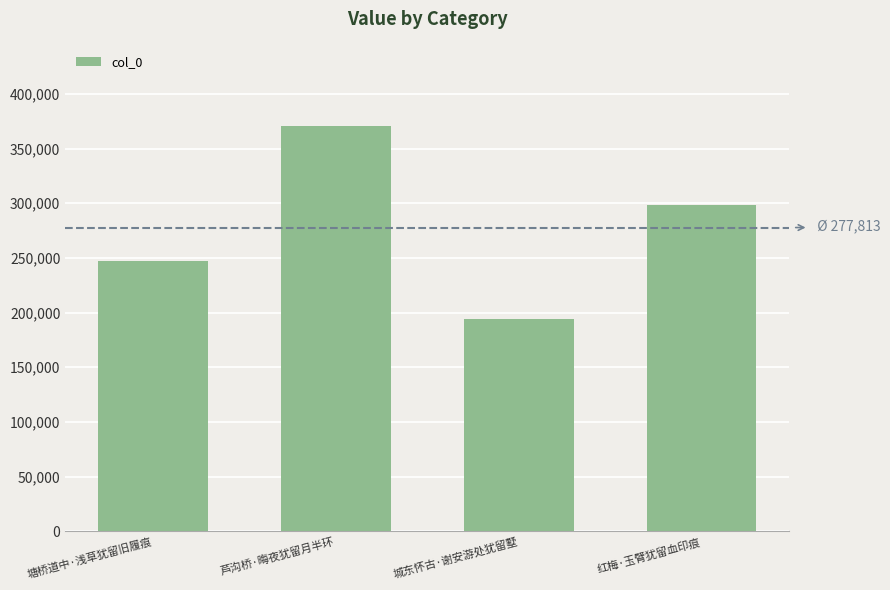

At which label does the data first exceed 298790?

芦沟桥·晦夜犹留月半环